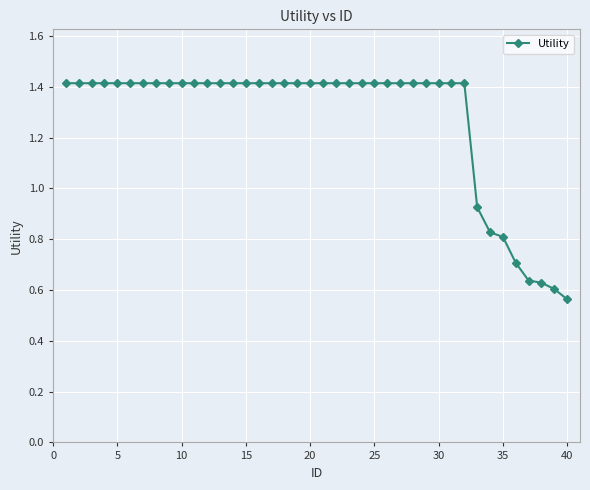

What is the average value?

1.3